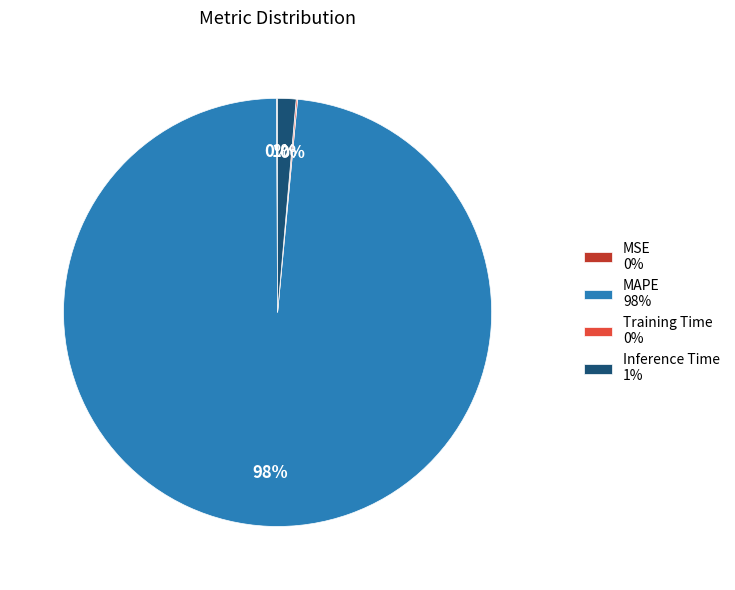

Combined, do MAPE 98% and Inference Time 1% account for over 50%?

Yes